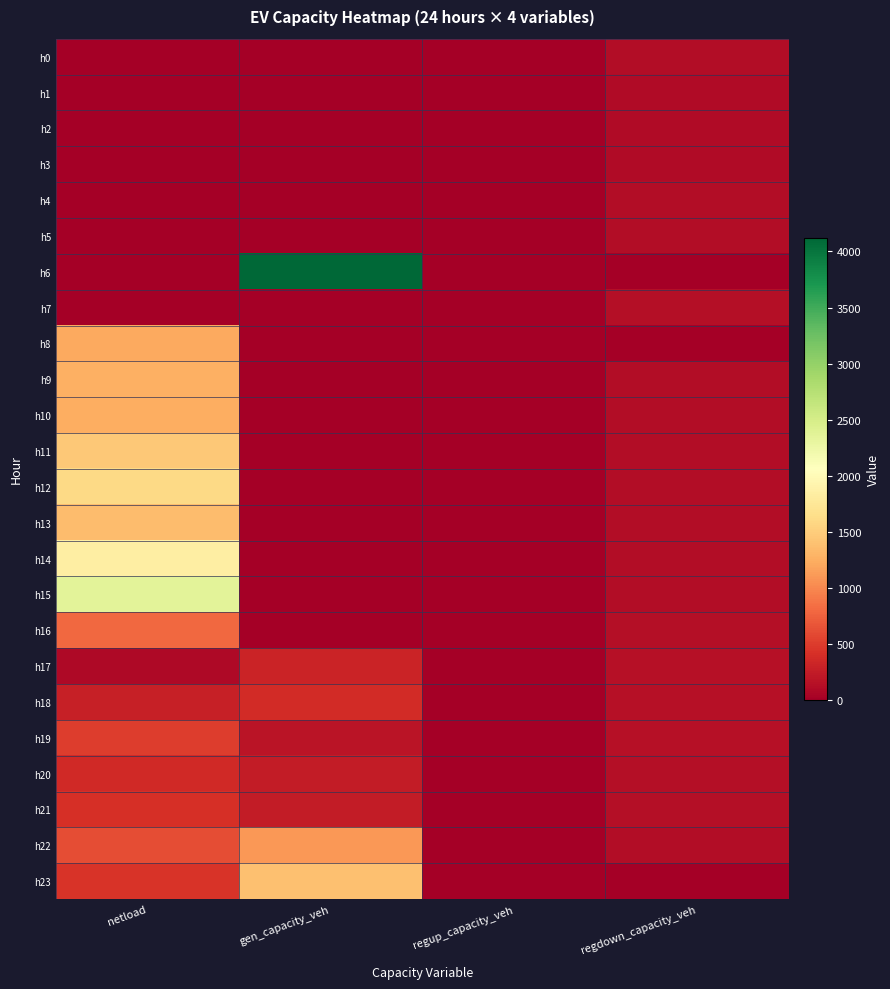

At which category is the sum across all series the highest?

netload